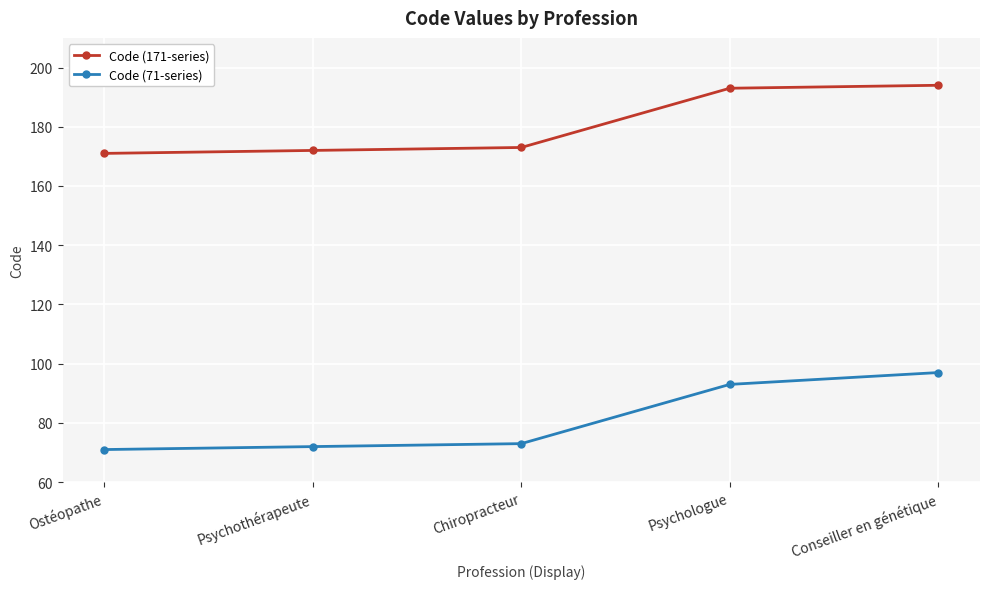

Is it true that Code (71-series) equals 38 at Chiropracteur?

False